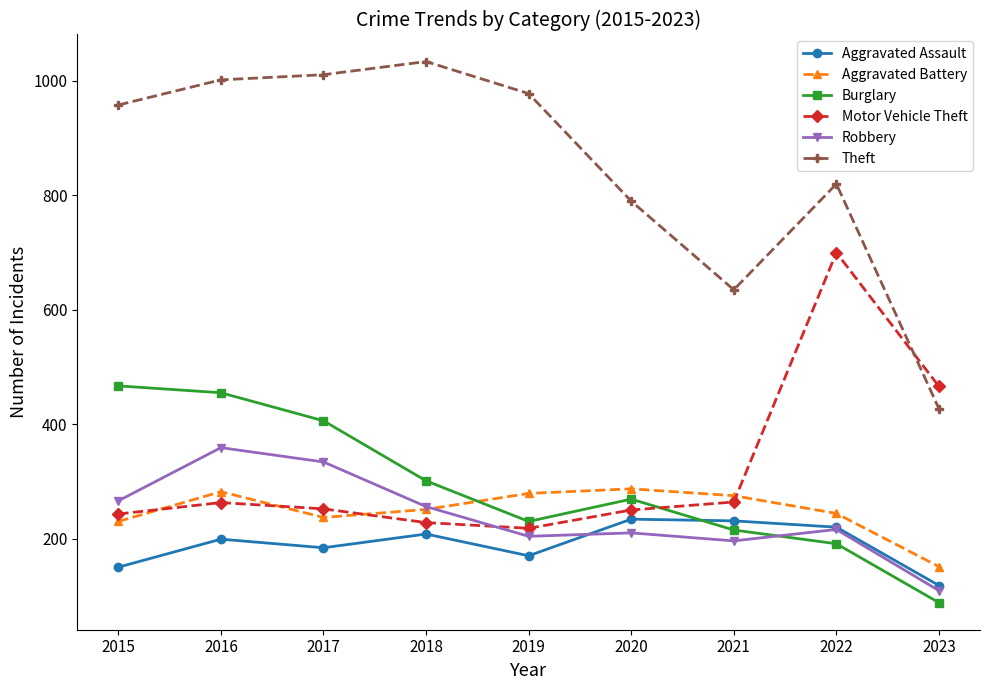

True or false: Theft has a value of 485 at 2016.

False